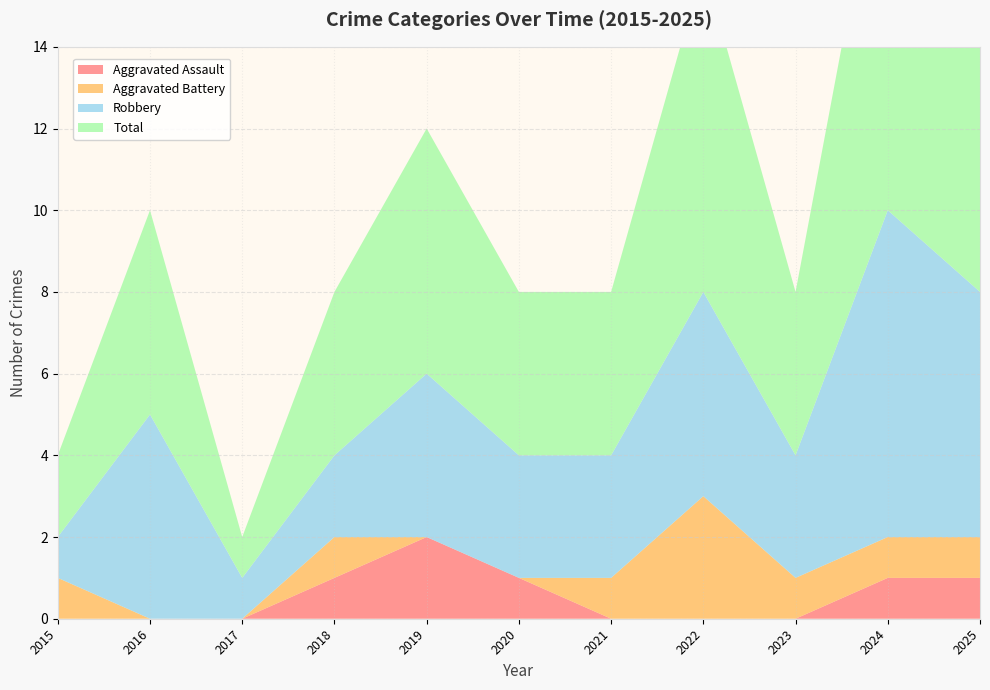

Reading left to right, list all the values displayed in this chart.

Aggravated Assault: 0	0	0	1	2	1	0	0	0	1	1
Aggravated Battery: 1	0	0	1	0	0	1	3	1	1	1
Robbery: 1	5	1	2	4	3	3	5	3	8	6
Total: 2	5	1	4	6	4	4	8	4	10	8